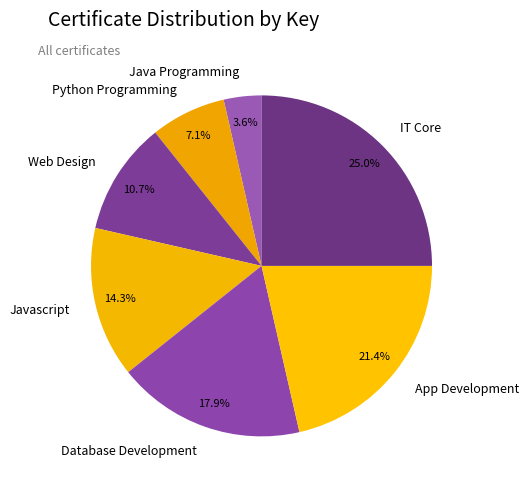

Which category has the smallest portion of the pie?

Java Programming